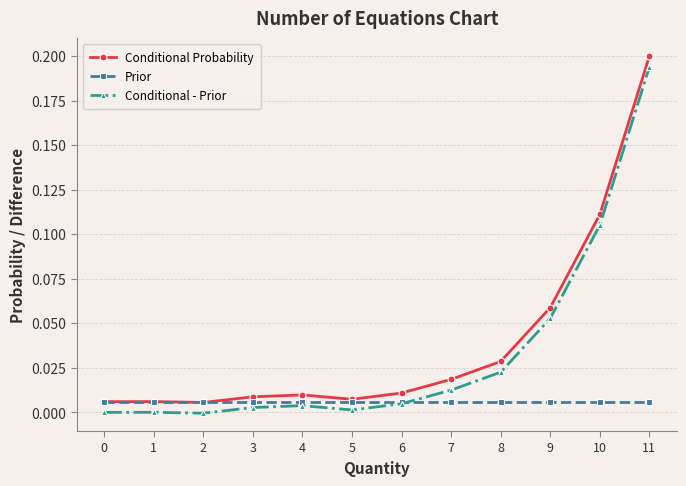

What are all the series names shown in the legend?

Conditional Probability, Prior, Conditional - Prior